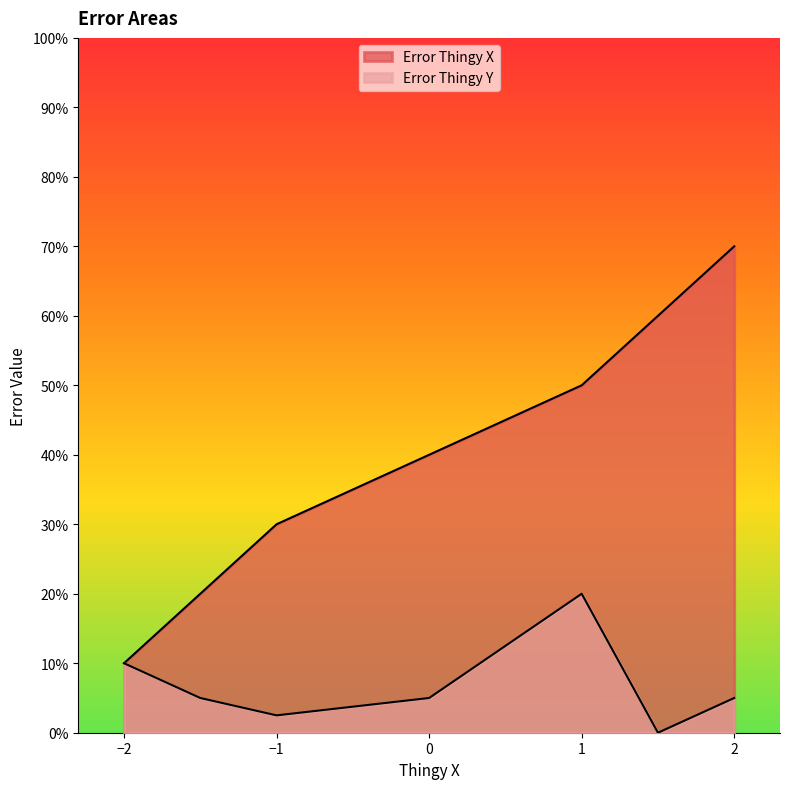

True or false: Error Thingy X and Error Thingy Y intersect in this chart.

False